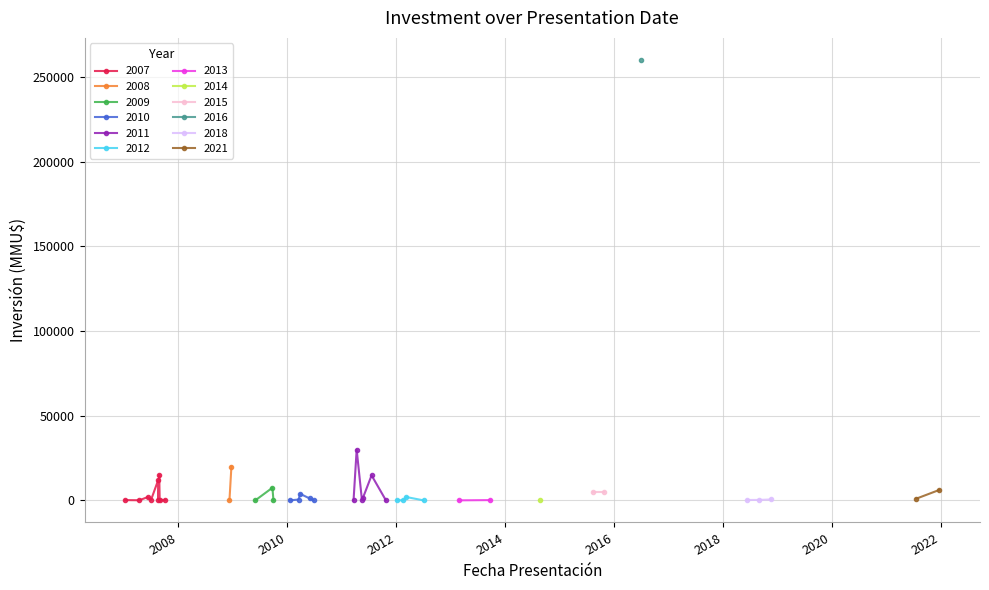

The chart shows a value of 29 at 28. True or false?

False